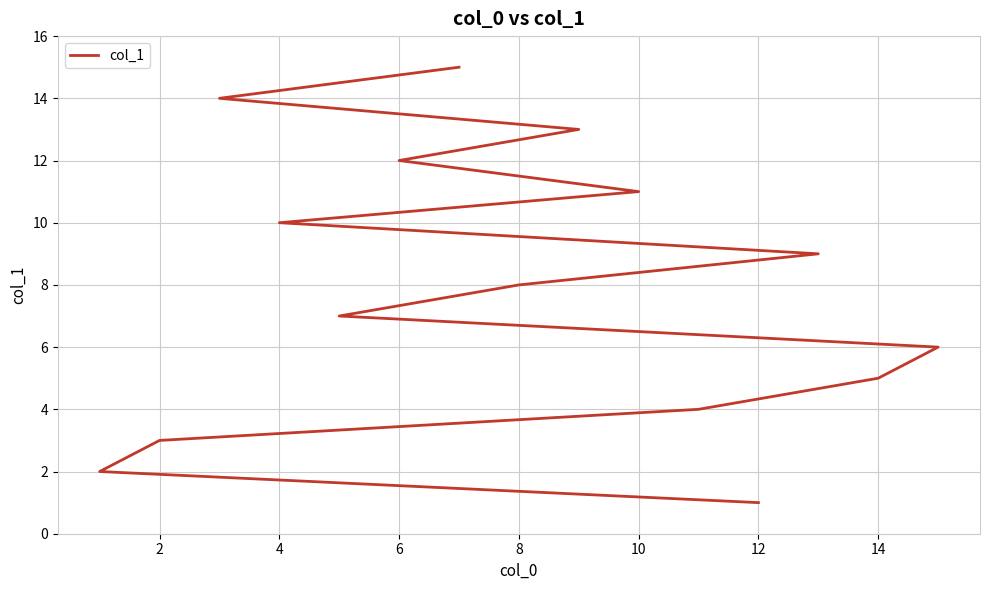

Count the number of values greater than 8.

7